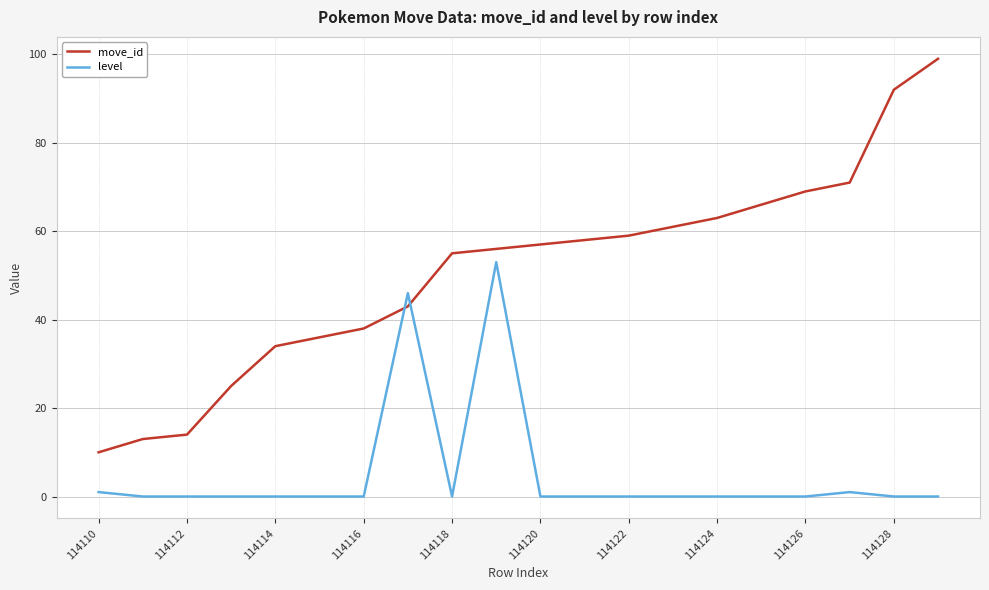

Rank the series by their maximum value, from lowest to highest.

level, move_id